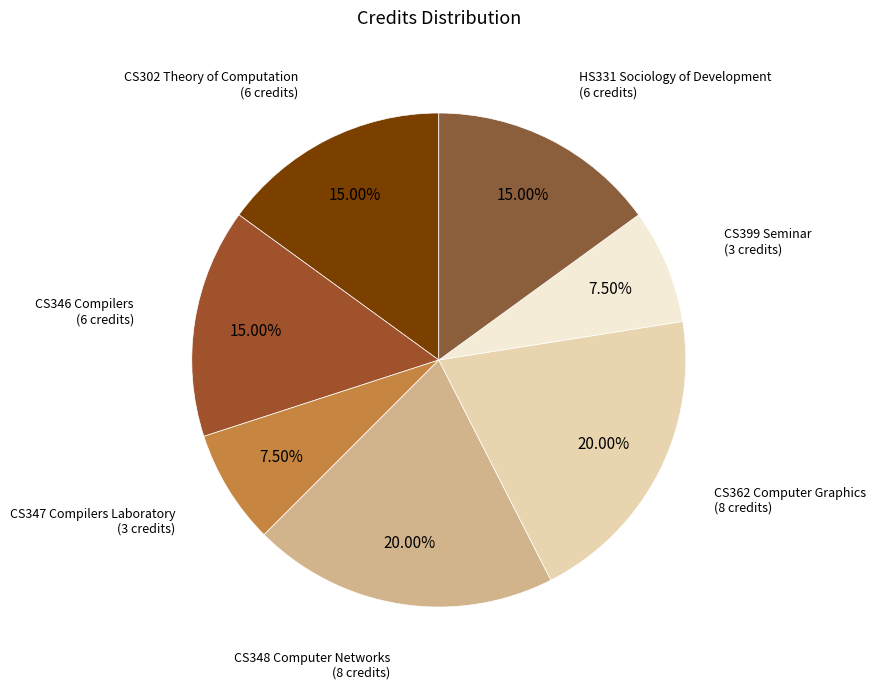

How many segments does this pie chart have?

7